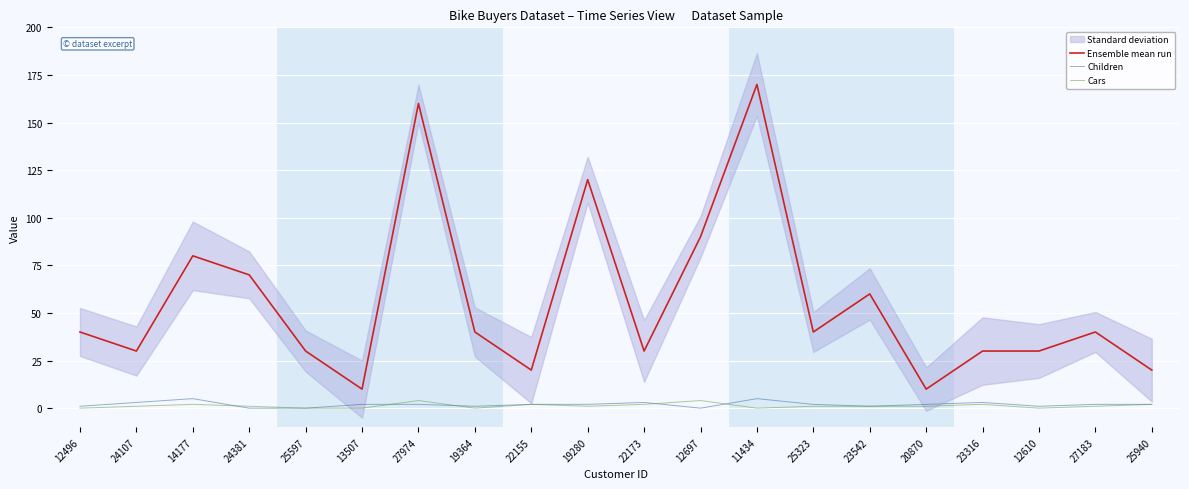

Which series has the largest range (max minus min)?

Ensemble mean run